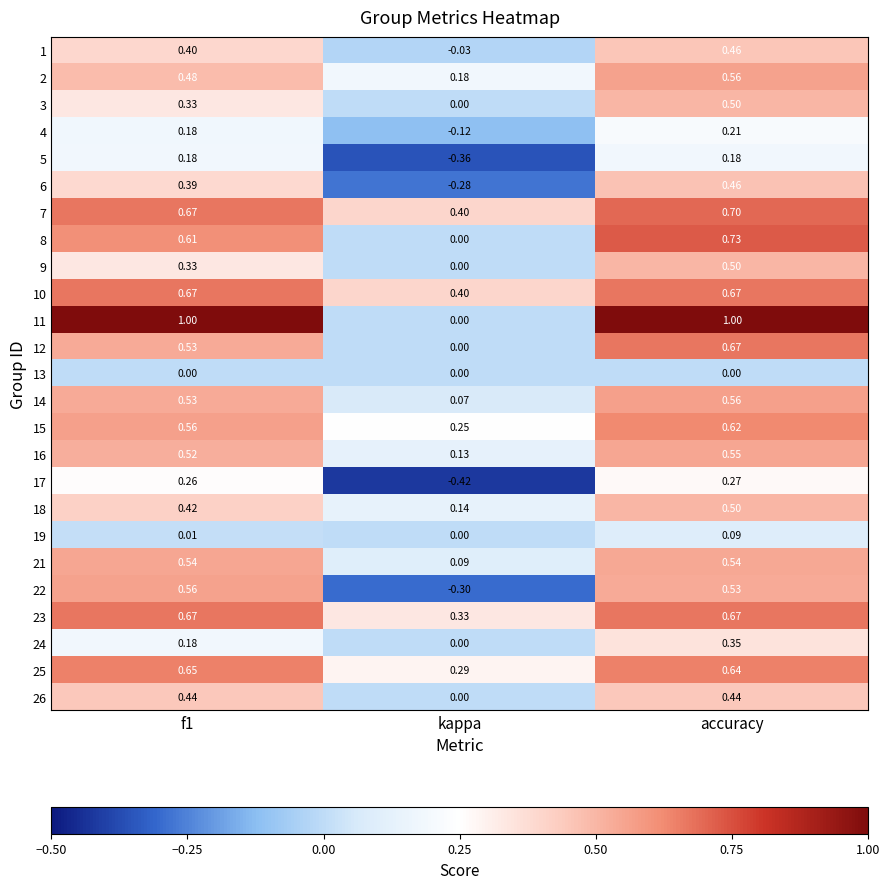

At which label does 9 reach its minimum?

kappa